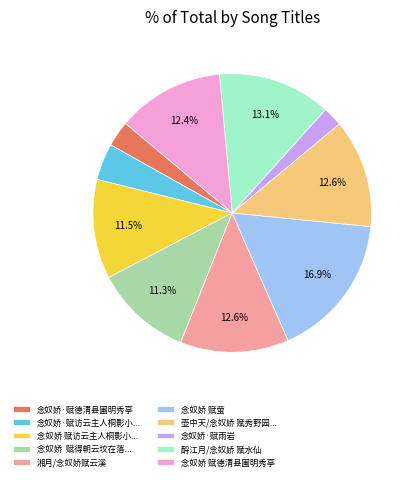

Approximately how many times larger is the value at 念奴娇·赋雨岩 compared to 念奴娇·赋德清县圃明秀亭?

0.8